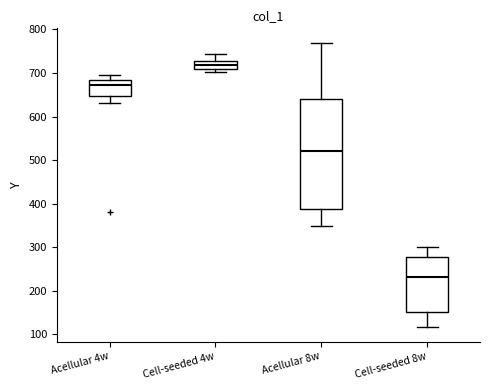

Reading left to right, transcribe this box plot: for each box, give where its median line is, the range the box spans, and where its two whiskers end, as read against the y-axis. The values are not printed on the chart, so give them approximately, as read against the axis.

Acellular 4w: median 670, box 650 to 690, whiskers 630 to 700
Cell-seeded 4w: median 720, box 710 to 730, whiskers 700 to 740
Acellular 8w: median 520, box 390 to 640, whiskers 350 to 770
Cell-seeded 8w: median 230, box 150 to 280, whiskers 120 to 300